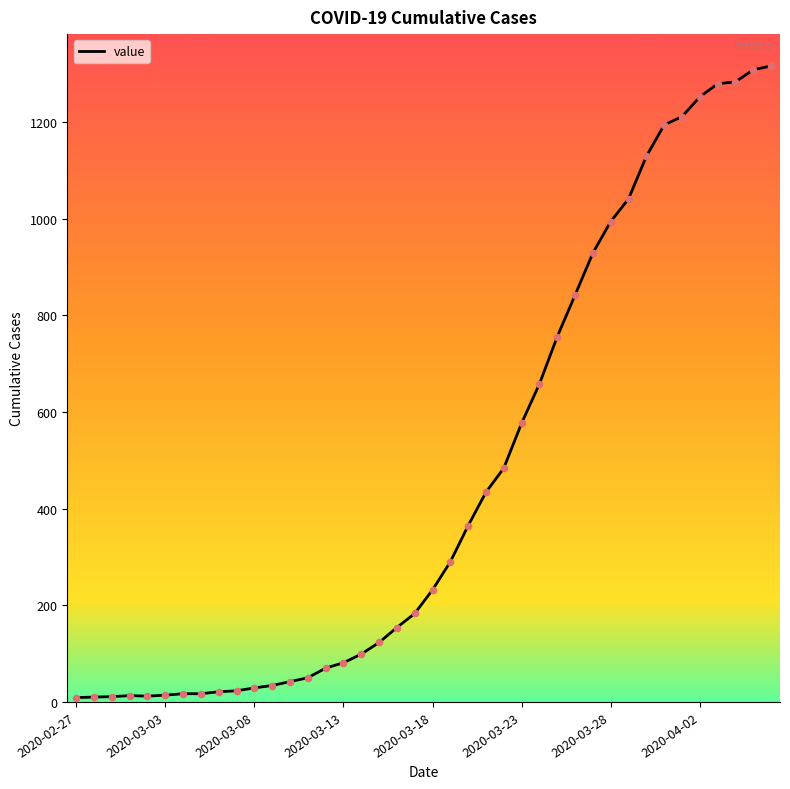

What is the greatest value displayed?

1316